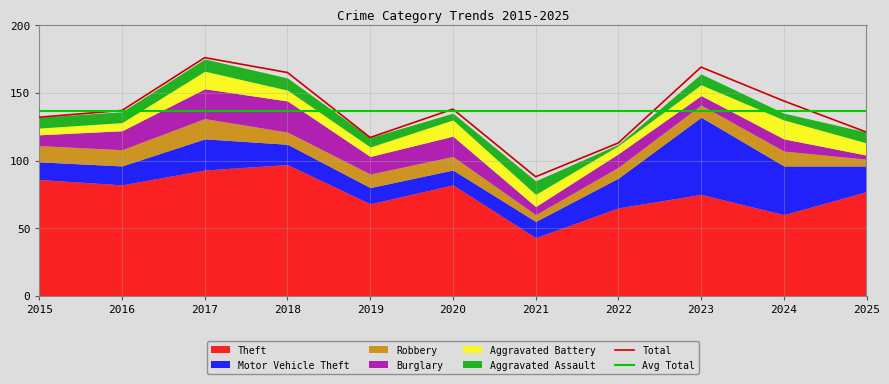

The Total series shows 63 at 2015. True or false?

False